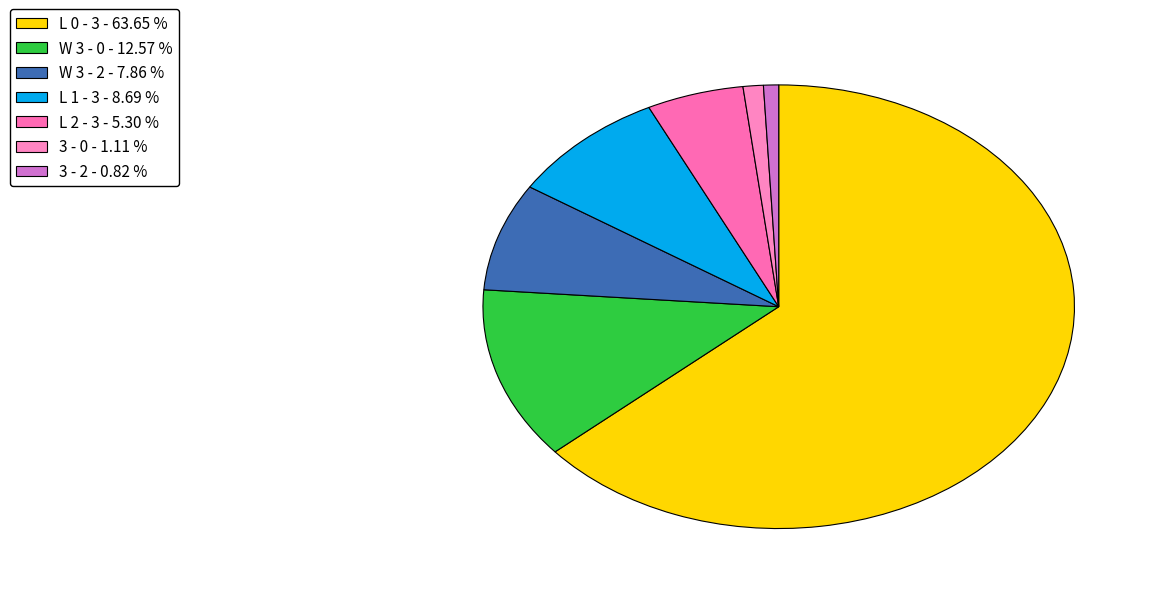

How many slices are in this pie chart?

7